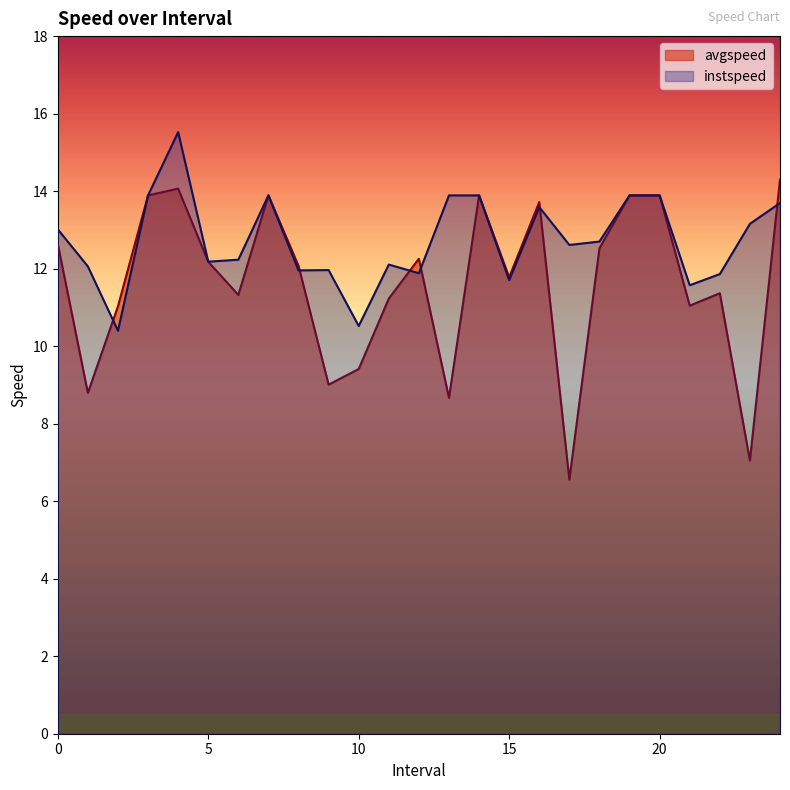

The instspeed series shows 21.1 at 4.0. True or false?

False